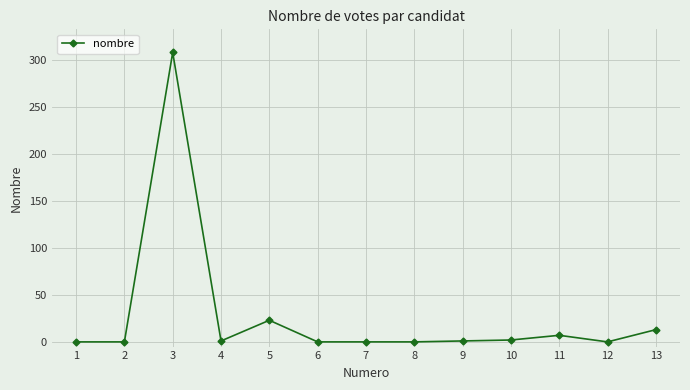

What is the change in value from 5 to 10?

-21